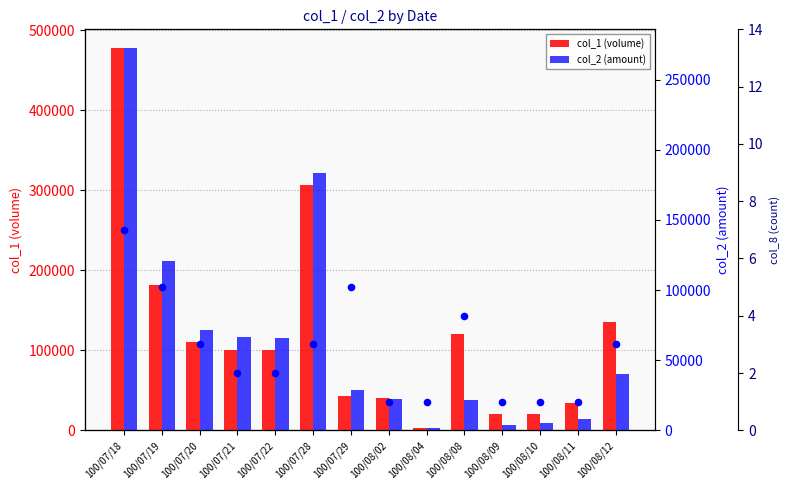

Which series has the widest spread of Y values?

col_1 (volume)